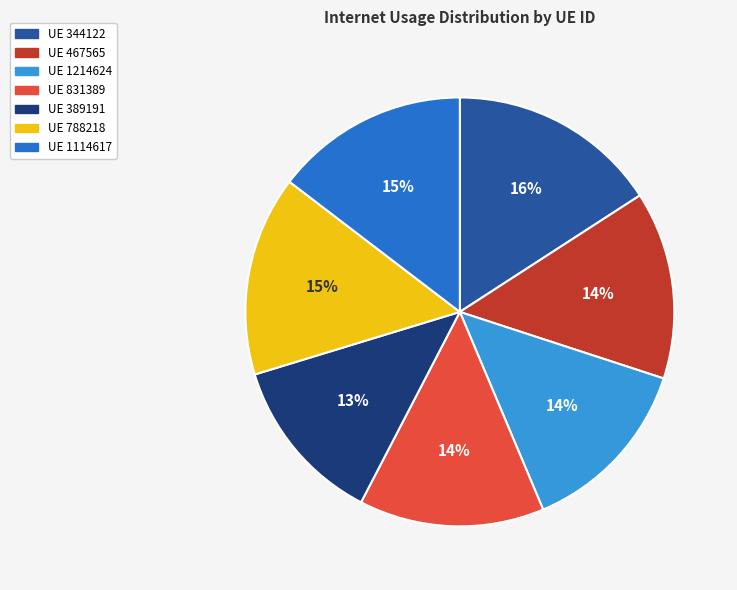

Is there a majority slice in this chart?

No